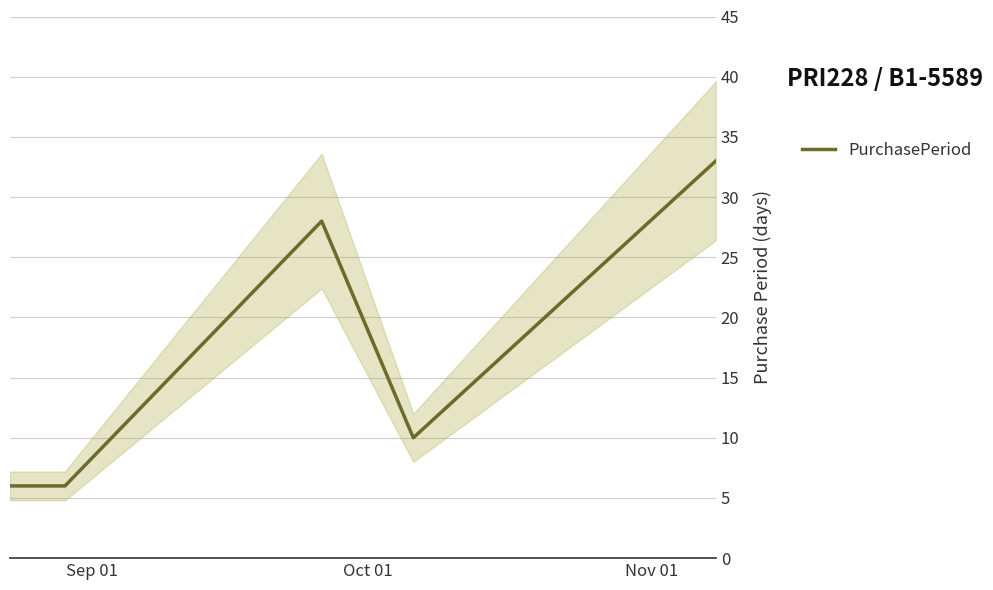

What is the lowest value of the PurchasePeriod series?

6